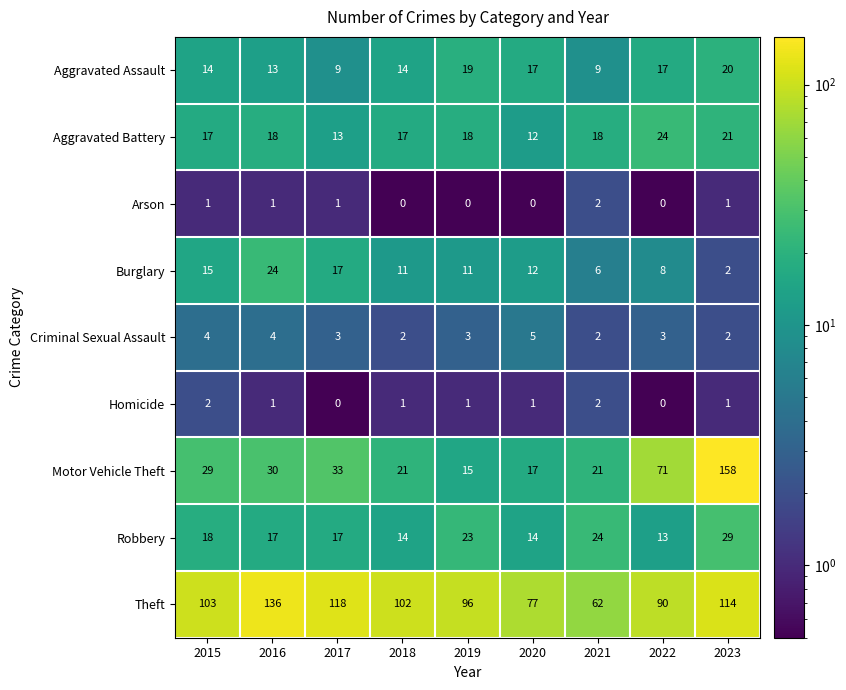

Is it true that Aggravated Assault equals 14 at 2018?

True